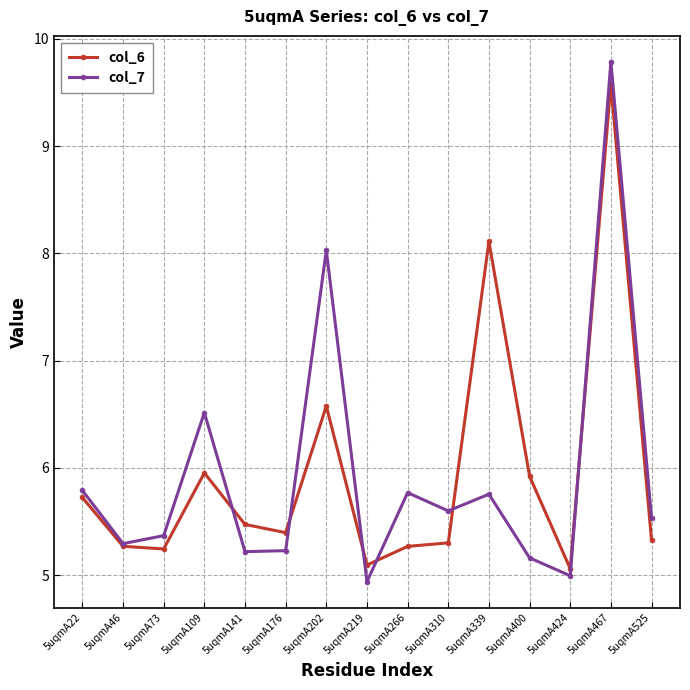

After their last crossing, which series has the higher values: col_7 or col_6?

col_7